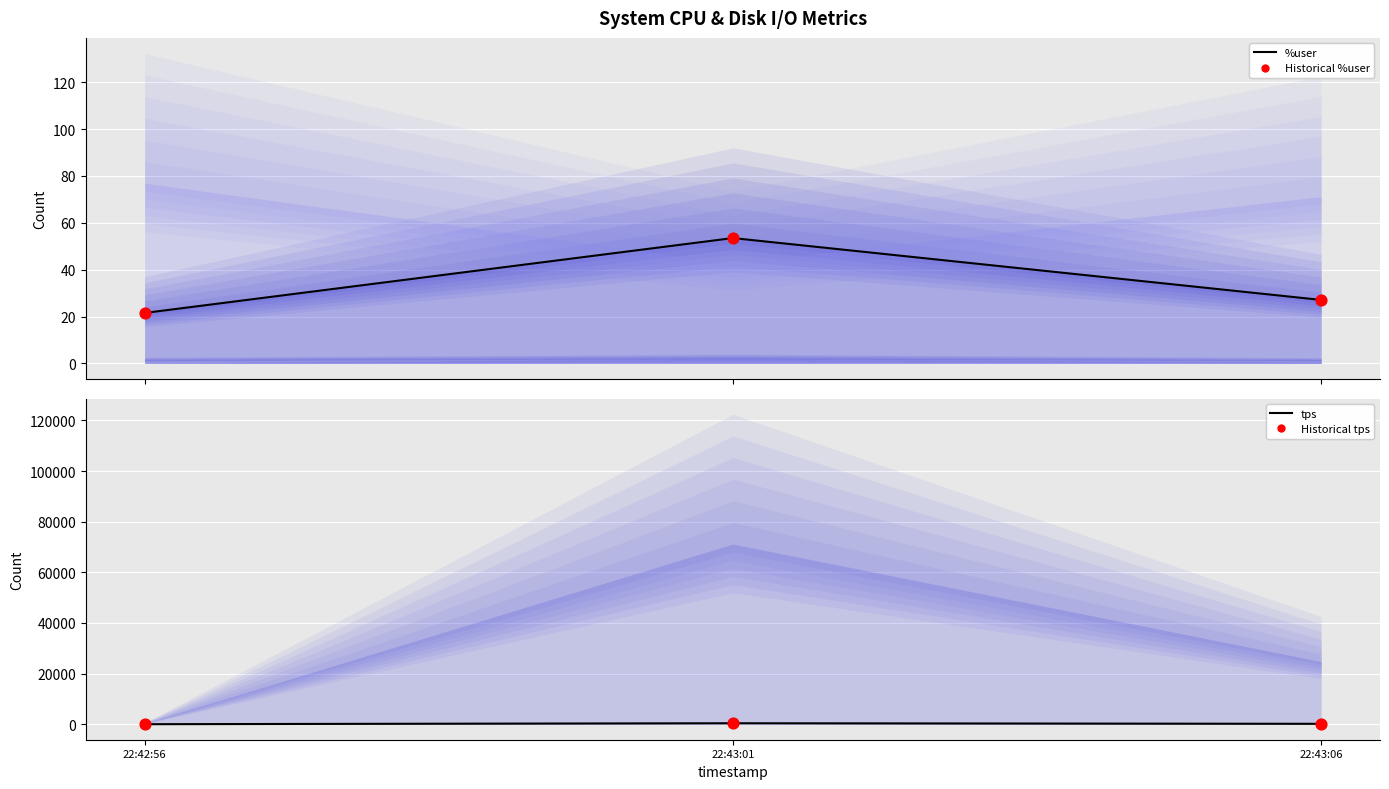

Which series has the largest total across all categories?

tps (line)